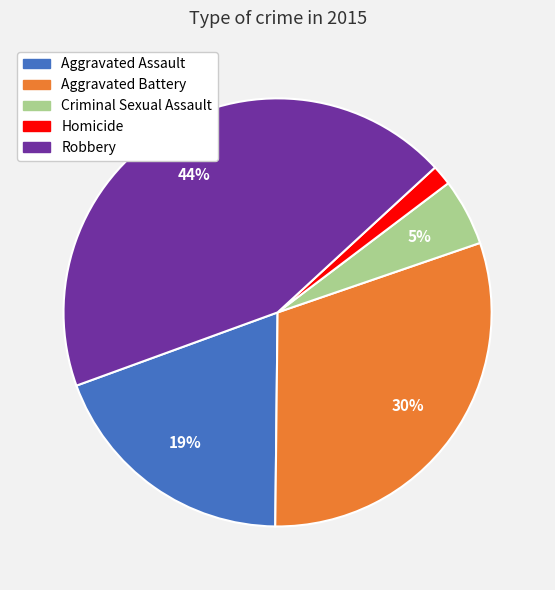

How many slices are in this pie chart?

5